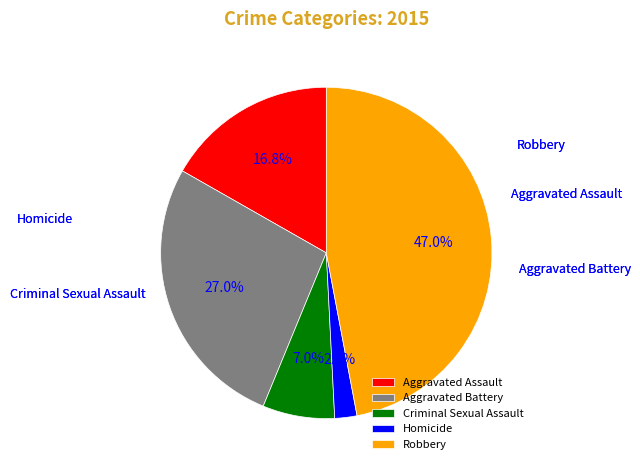

To the nearest percent, what portion does Aggravated Battery represent?

27%